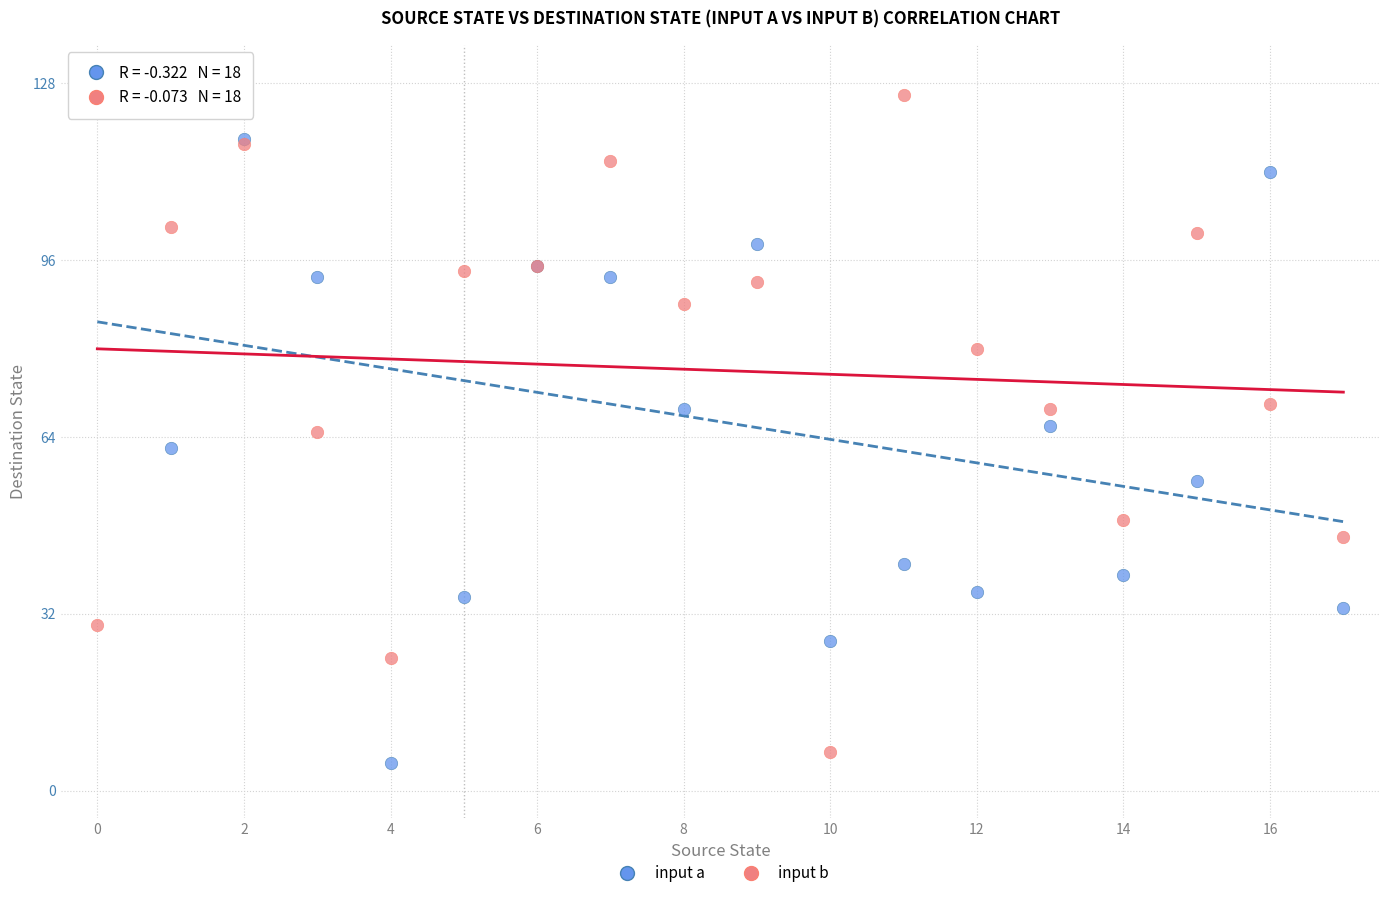

Which series contains the highest Y value?

input b